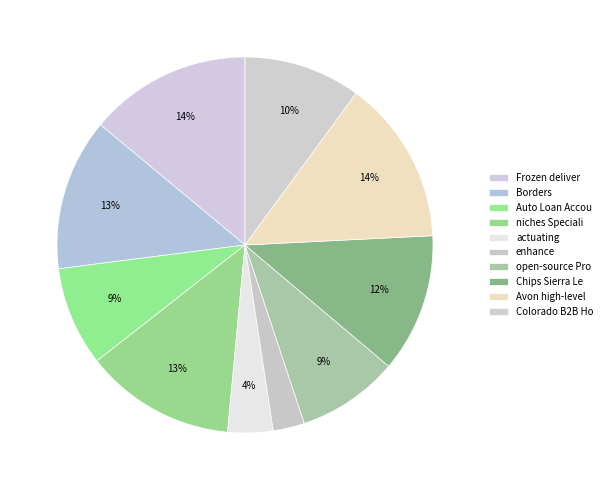

Which category has the smallest portion of the pie?

enhance